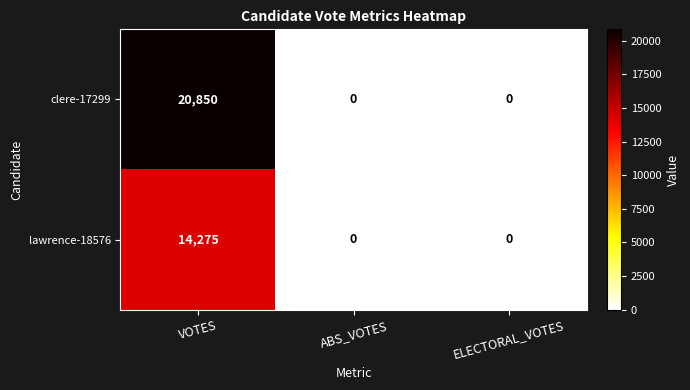

What is the greatest value displayed?

20850